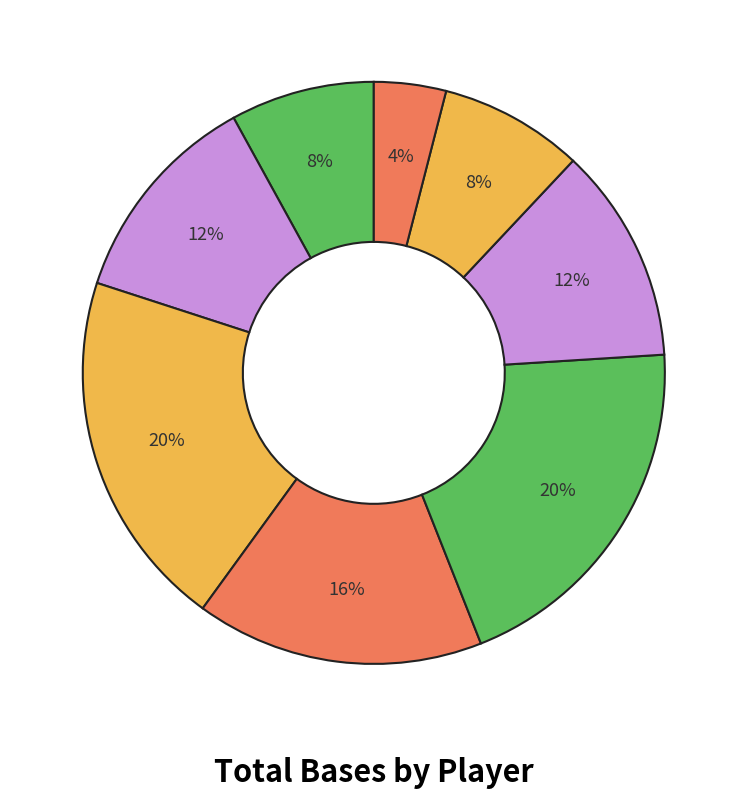

Does any single category account for the majority?

No